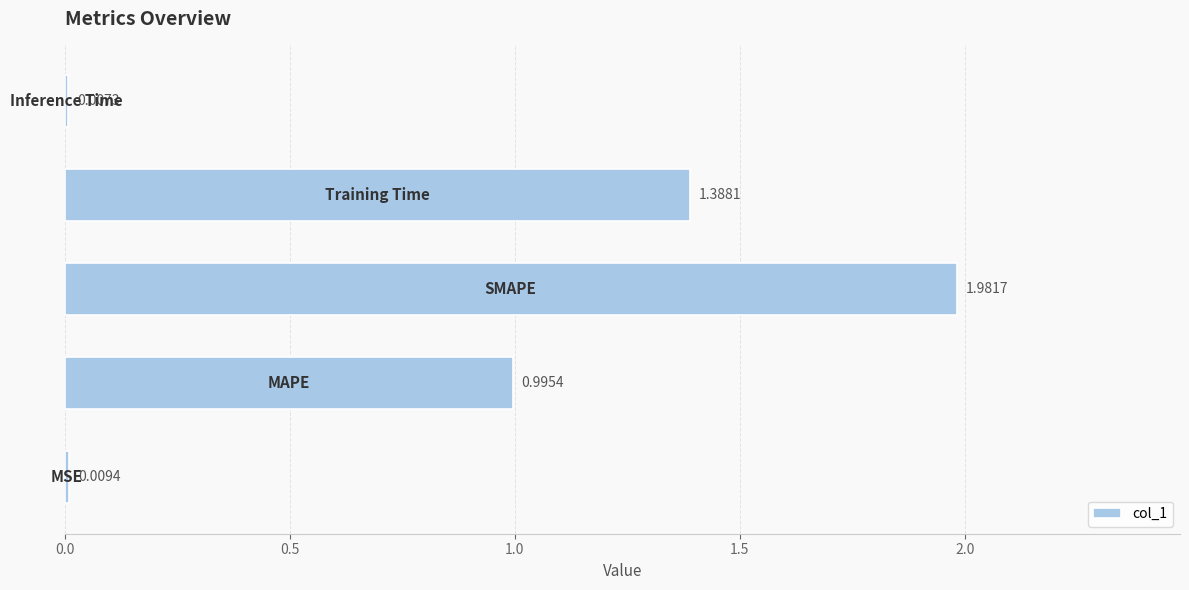

What is the sum of all values?

4.4